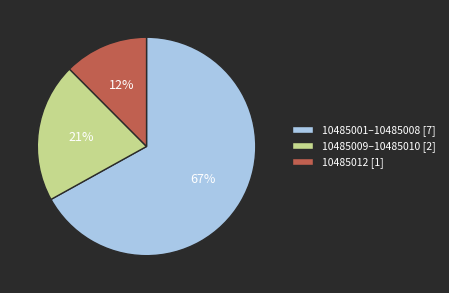

True or false: 10485012 [1] accounts for 25% of the total.

False